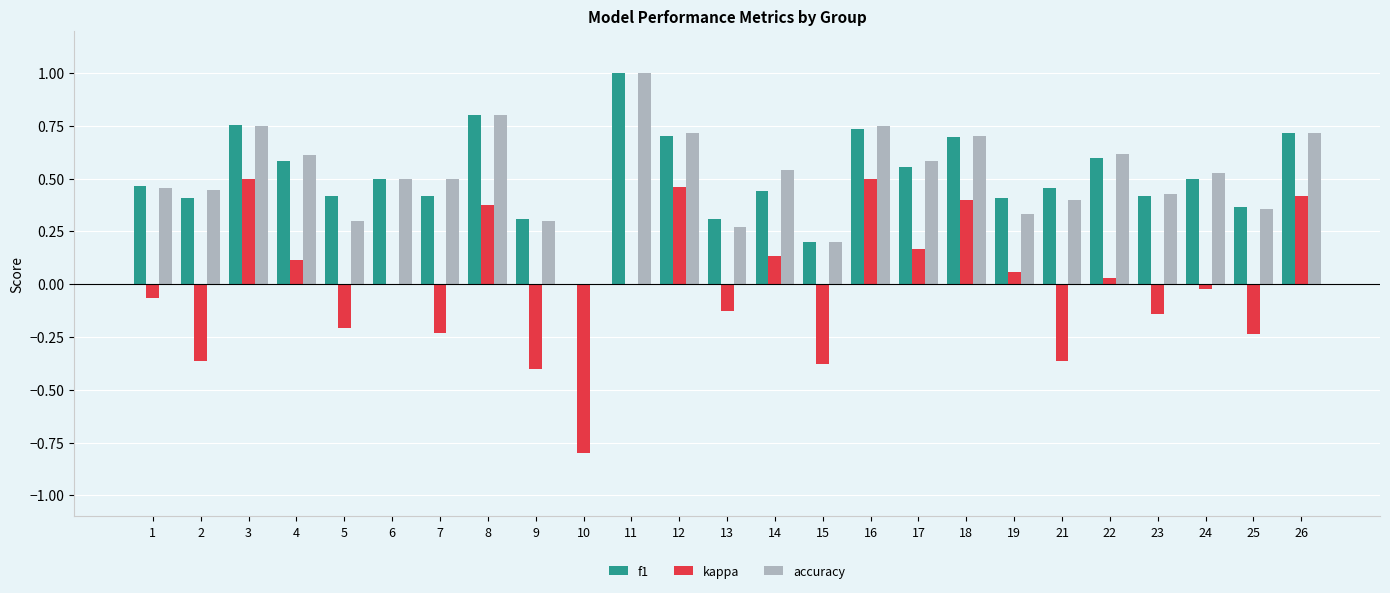

What is the sum of the kappa values at 26 and 12?

0.9